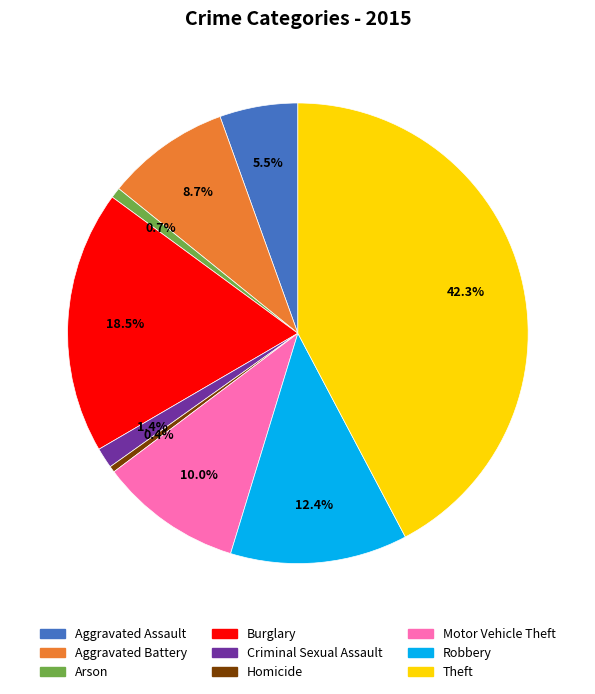

Approximately how many times larger is the value at Homicide compared to Criminal Sexual Assault?

0.3